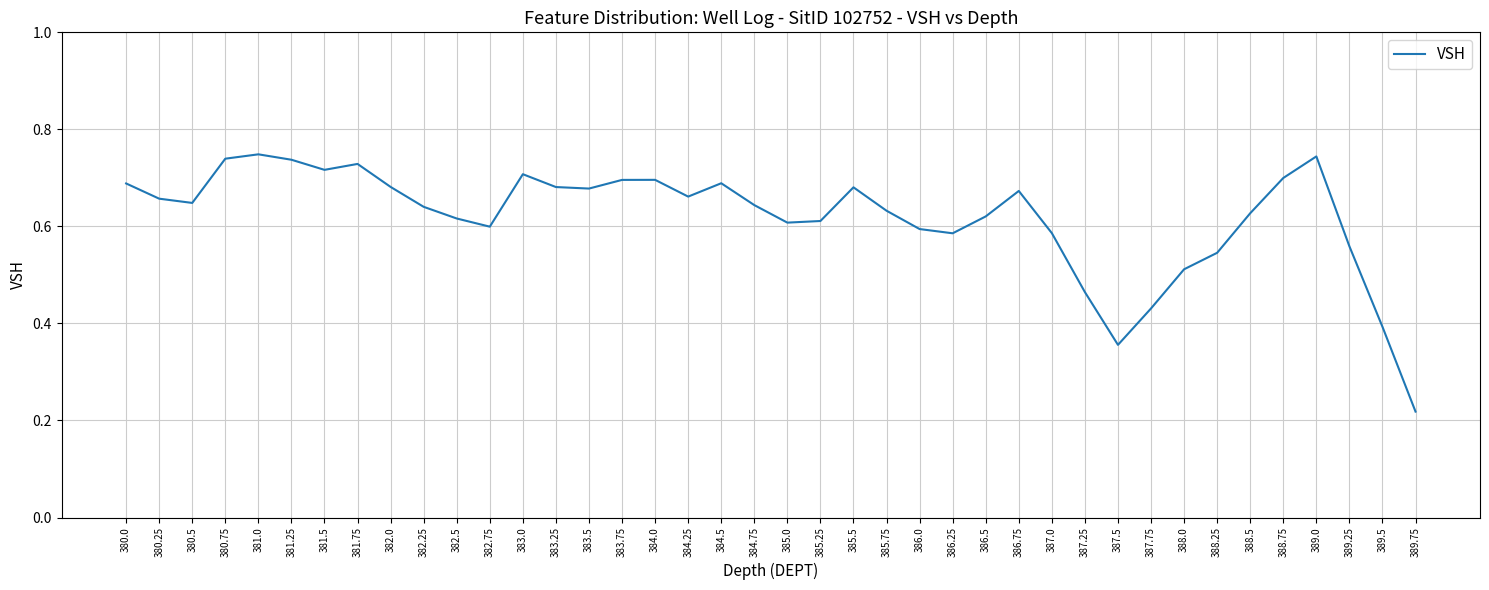

Between 386.25 and 385.5, which is larger?

385.5